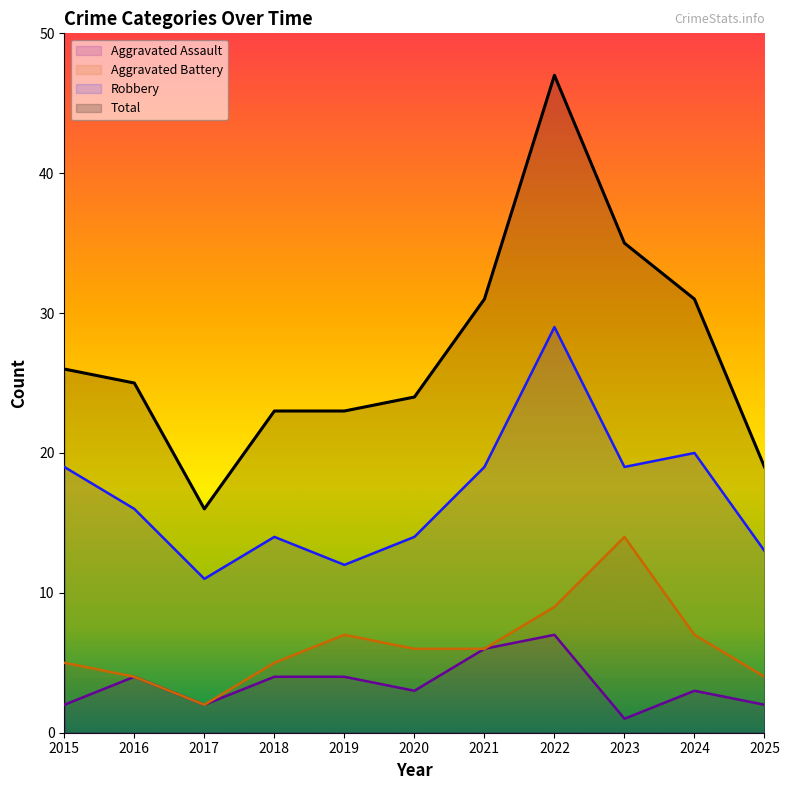

At which label does Aggravated Battery first exceed 6?

2019